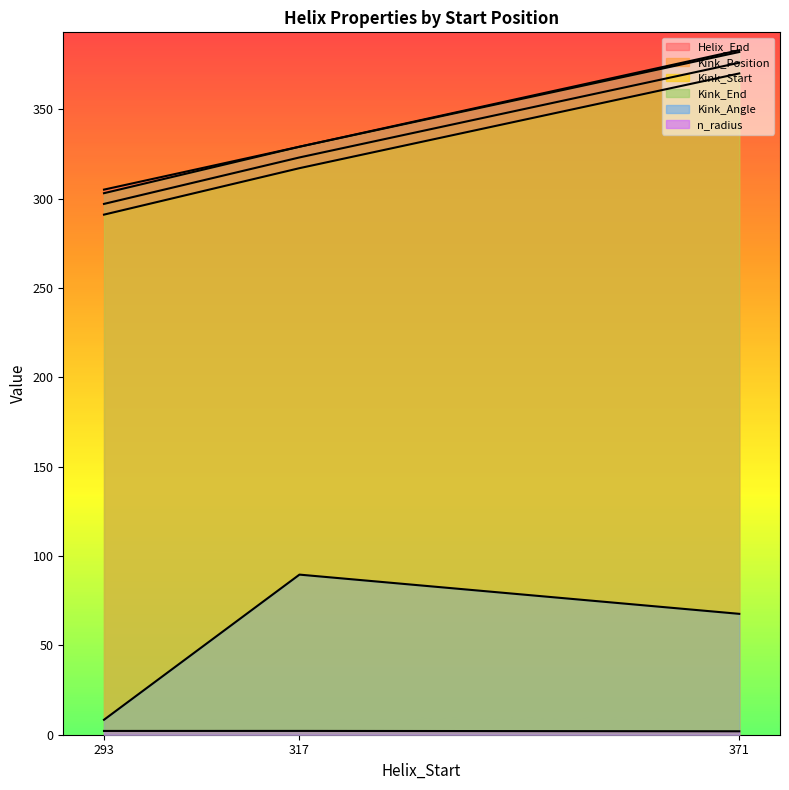

What is the total value across all series at 293?

1206.5